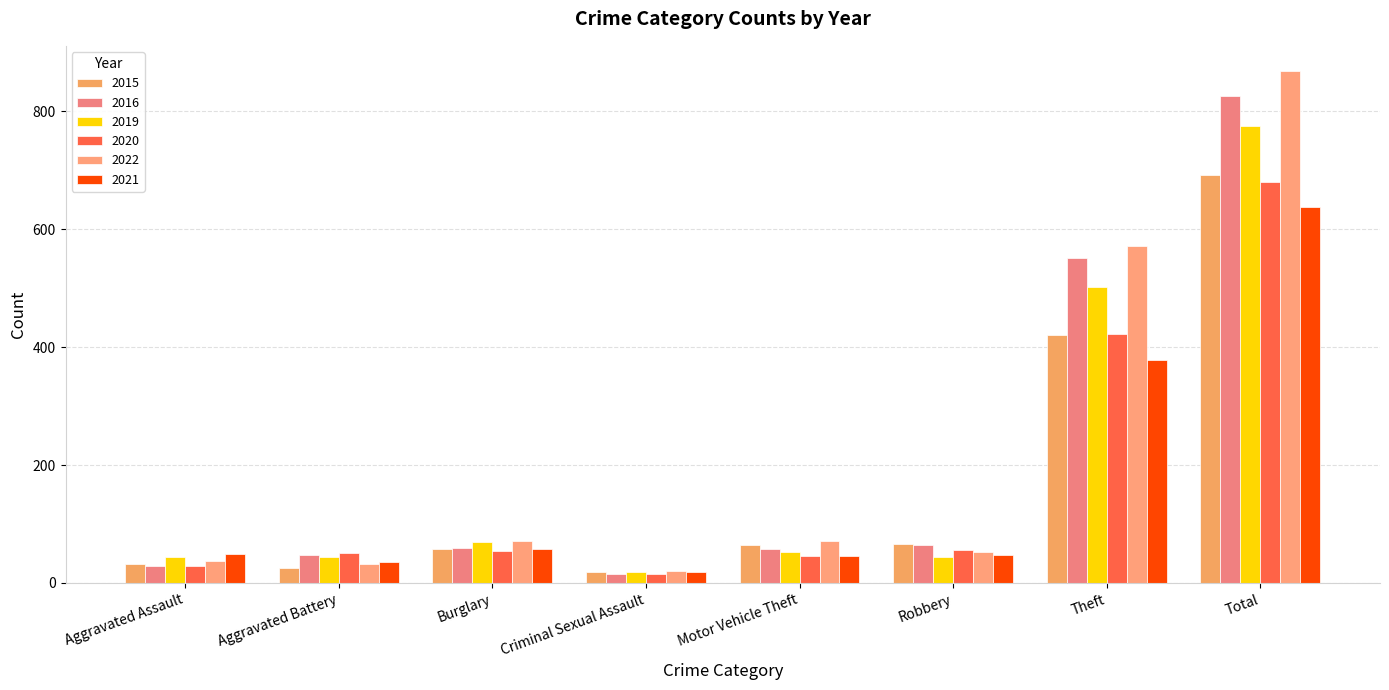

List the series in order of their peak value, lowest first.

2021, 2020, 2015, 2019, 2016, 2022